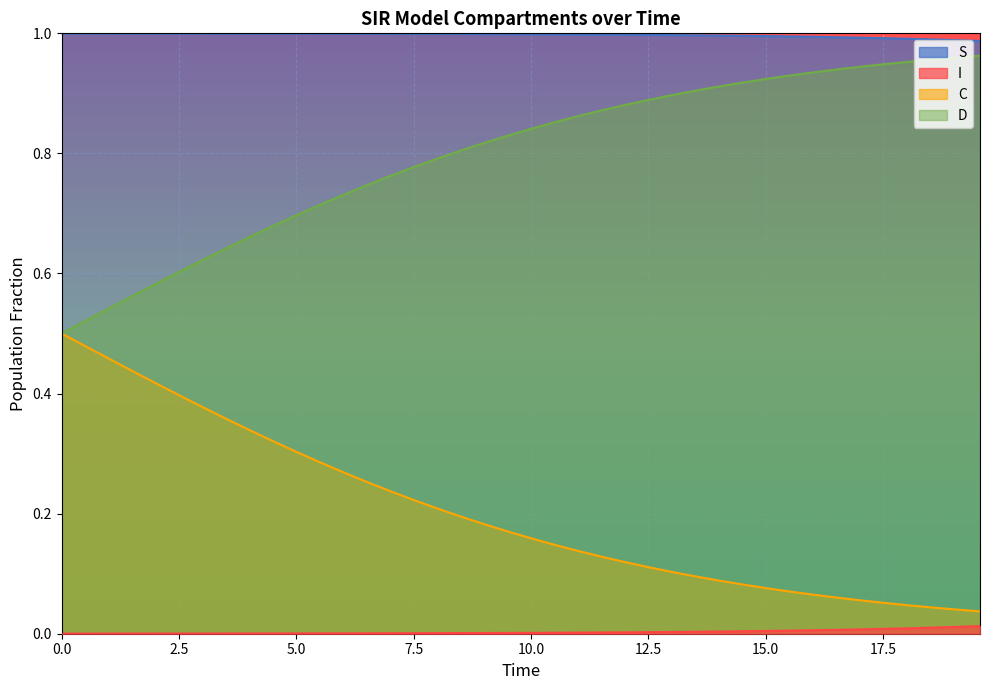

Which series has the largest total across all categories?

S